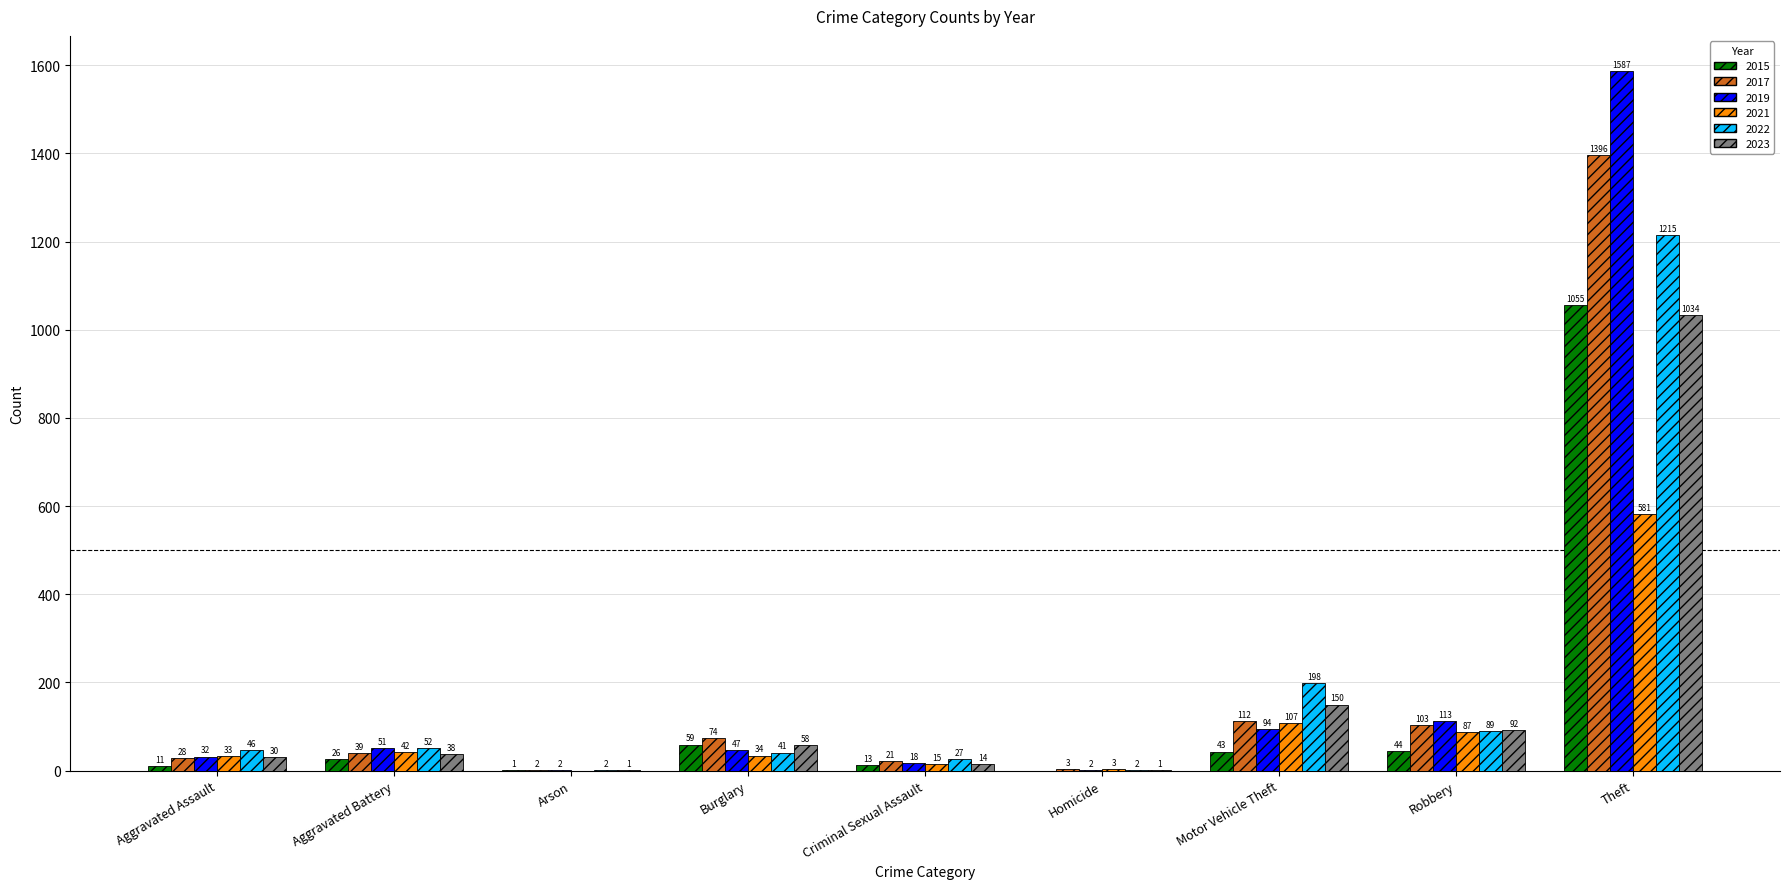

Which category has the highest value in the 2022 series?

Theft